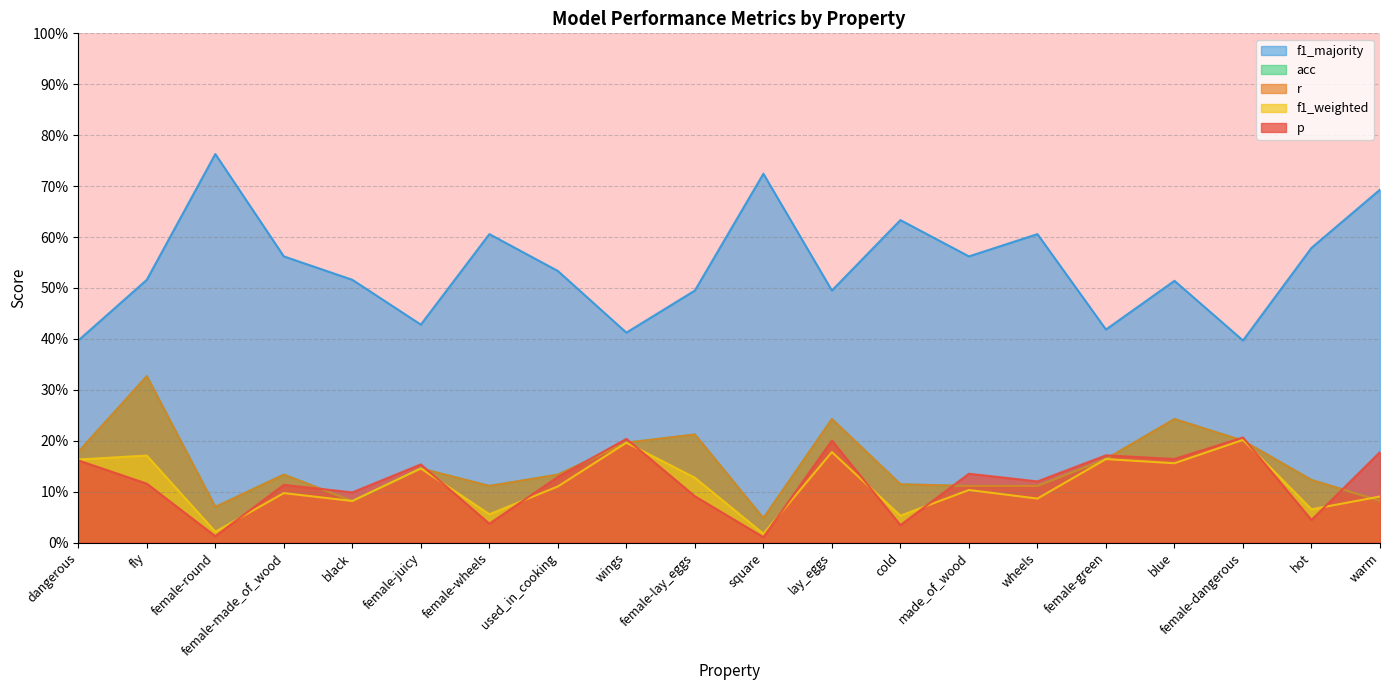

True or false: f1_majority and f1_weighted cross at least once.

False